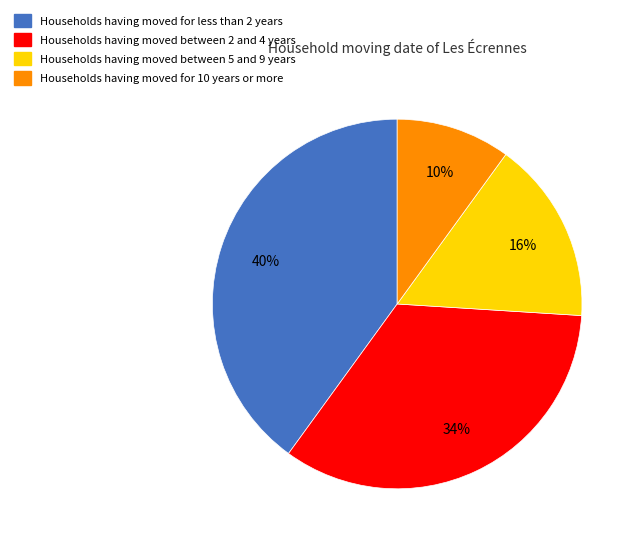

Approximately how many times larger is the value at Households having moved between 2 and 4 years compared to Households having moved for 10 years or more?

3.4